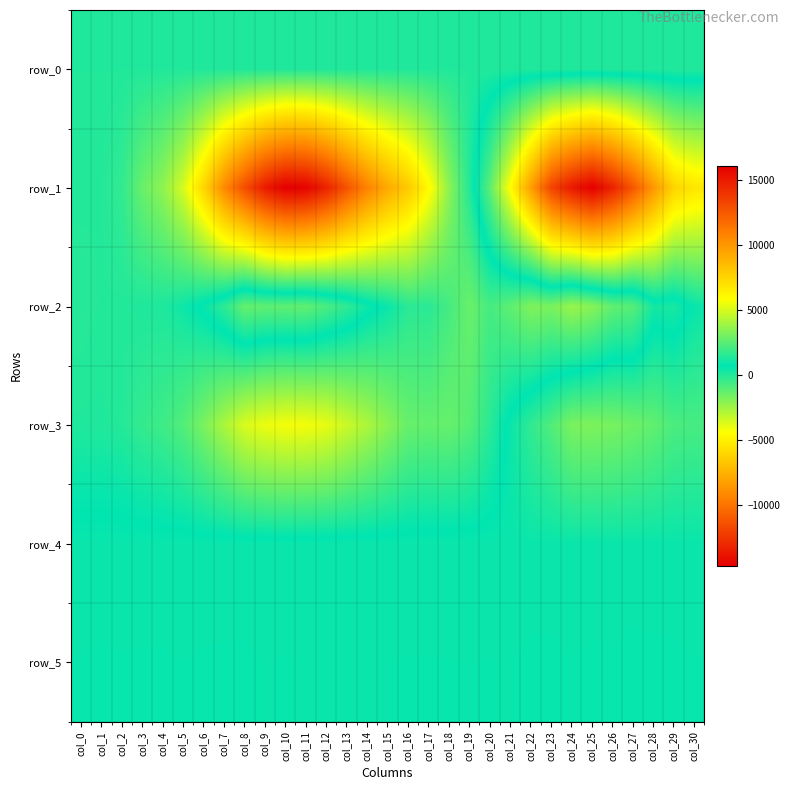

Reading left to right, extract all data points from this chart.

row_0: 50.1	50.1	50.1	50.2	50.3	50.3	50.3	50.4	50.5	50.5	50.6	50.6	50.7	50.7	50.8	50.8	50.9	50.9	51.0	51.0	51.1	51.1	51.2	51.2	51.3	51.3	51.4	51.4	51.5	51.5	51.6
row_1: 14.0	-9.0	-290.0	-1382.0	-2143.0	-3575.0	-6057.0	-9105.0	-11498.0	-13520.0	-14633.0	-14467.0	-13214.0	-11260.0	-9350.0	-7814.0	-6496.0	-4589.0	-2073.0	47.0	2577.0	5922.0	9720.0	13302.0	15000.0	16049.0	14619.0	12512.0	9927.0	7505.0	6791.0
row_2: -66.0	2.0	19.0	99.0	116.0	416.0	883.0	1602.0	2725.0	2604.0	2616.0	2635.0	2183.0	1637.0	973.0	481.0	-124.0	-139.0	-686.0	-1392.0	-682.0	-1183.0	-1835.0	-1729.0	-2331.0	-1990.0	-1214.0	-1023.0	275.0	213.0	885.0
row_3: 64.0	71.0	-24.0	-337.0	-538.0	-945.0	-1748.0	-2687.0	-3637.0	-4015.0	-4194.0	-4159.0	-3916.0	-3317.0	-2705.0	-2026.0	-1354.0	-1272.0	-1334.0	-989.0	-113.0	936.0	1689.0	2315.0	3164.0	3201.0	3088.0	2875.0	2633.0	2198.0	2147.0
row_4: 913.0	911.0	910.0	908.0	897.0	906.0	905.0	907.0	905.0	912.0	908.0	917.0	916.0	922.0	920.0	920.0	920.0	932.0	932.0	932.0	931.0	926.0	919.0	904.0	905.0	907.0	905.0	903.0	903.0	908.0	910.0
row_5: 887.0	882.0	886.0	885.0	886.0	888.0	885.0	884.0	883.0	889.0	886.0	891.0	888.0	890.0	889.0	888.0	886.0	885.0	887.0	888.0	887.0	889.0	878.0	883.0	888.0	883.0	886.0	881.0	883.0	883.0	887.0